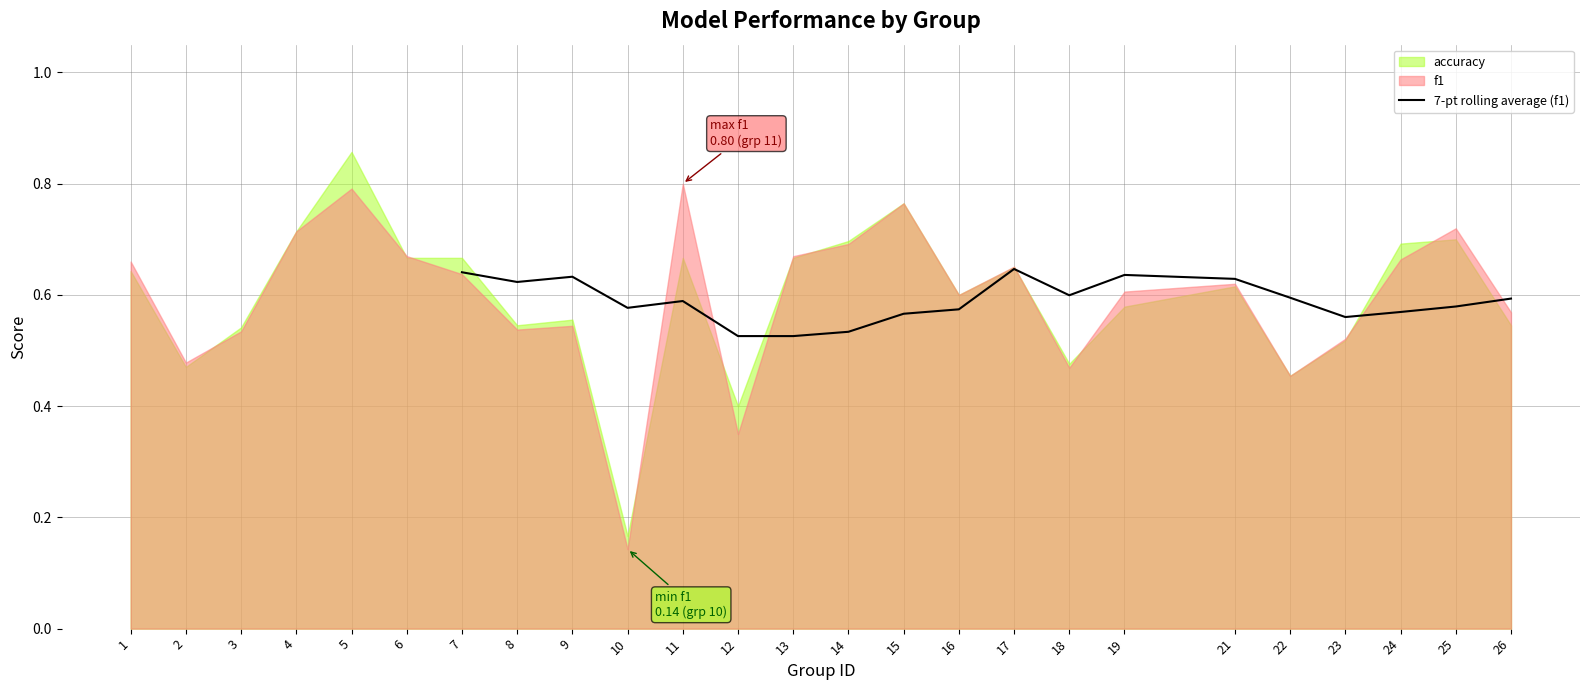

The 7-pt rolling average (f1) series shows 0.2 at 9. True or false?

False